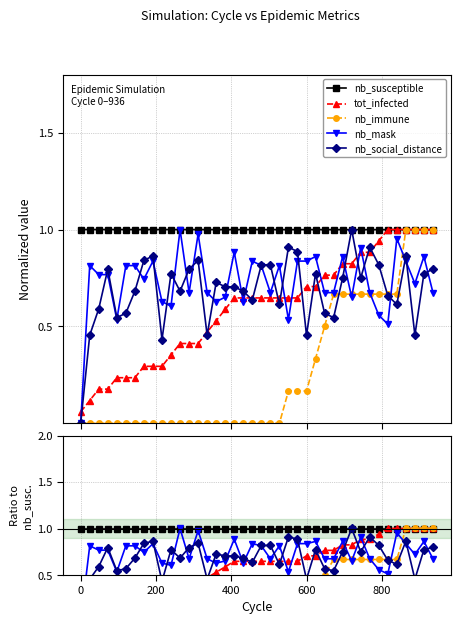

The value of nb_immune at 38 is 0.2. True or false?

False